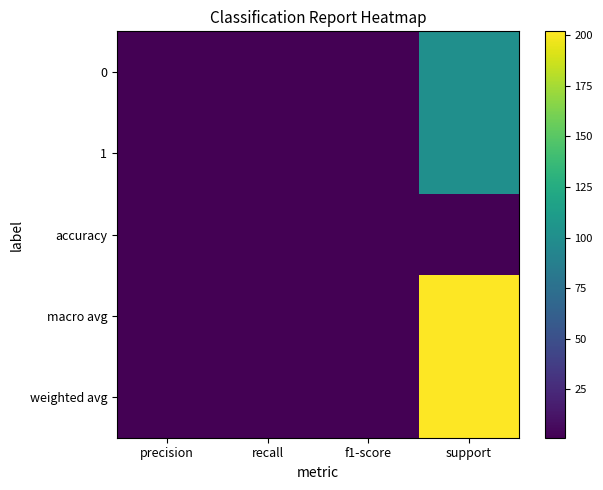

Reading right to left, extract all data points from this chart.

0: support=101	f1-score=1	recall=1	precision=1
1: support=101	f1-score=1	recall=1	precision=1
accuracy: support=1	f1-score=1	recall=1	precision=1
macro avg: support=202	f1-score=1	recall=1	precision=1
weighted avg: support=202	f1-score=1	recall=1	precision=1